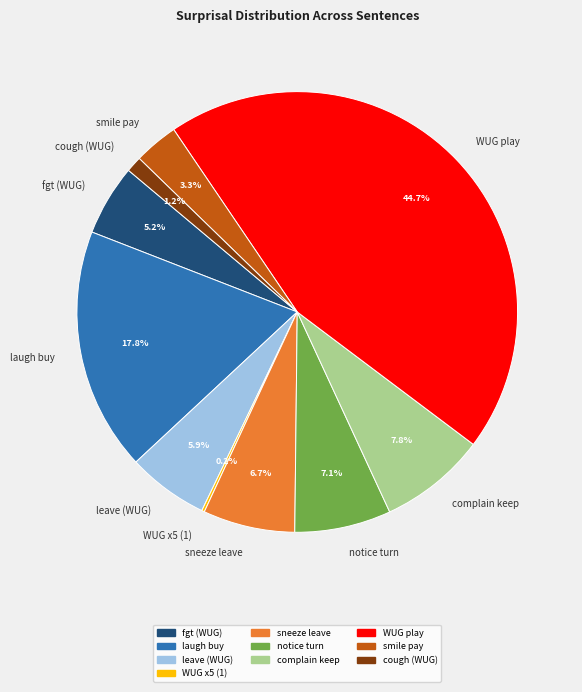

Which slice is the largest?

WUG play